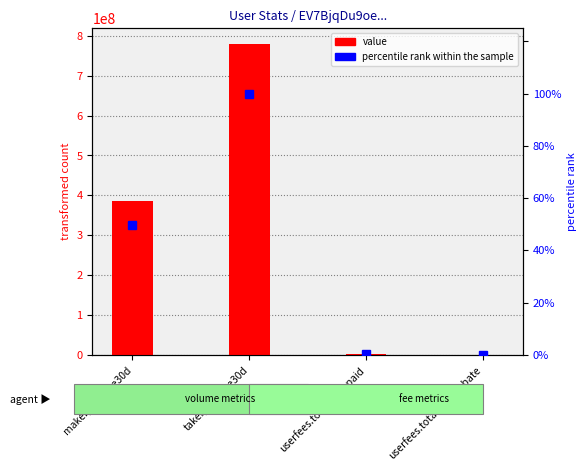

List the labels in order of percentile rank within the sample value, smallest first.

userfees.total_fee_rebate, userfees.total_fee_paid, maker_volume30d, taker_volume30d